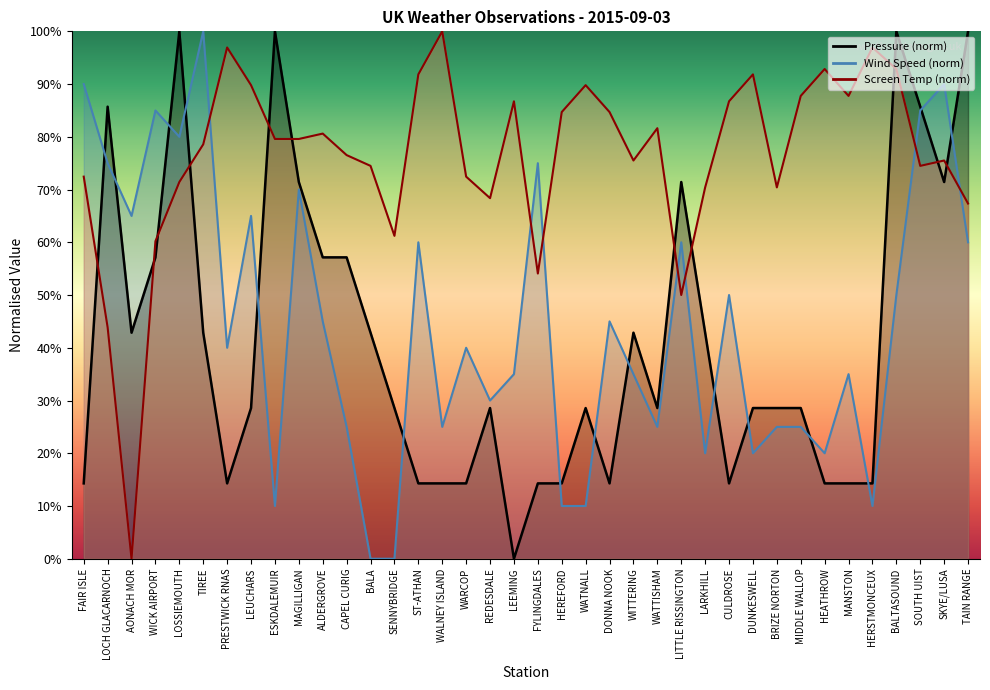

Rank the categories by Pressure value from lowest to highest.

LEEMING, FAIR ISLE, PRESTWICK RNAS, ST-ATHAN, WALNEY ISLAND, WARCOP, FYLINGDALES, HEREFORD, DONNA NOOK, CULDROSE, HEATHROW, MANSTON, HERSTMONCEUX, LEUCHARS, SENNYBRIDGE, REDESDALE, WATNALL, WATTISHAM, DUNKESWELL, BRIZE NORTON, MIDDLE WALLOP, AONACH MOR, TIREE, BALA, WITTERING, LARKHILL, WICK AIRPORT, ALDERGROVE, CAPEL CURIG, MAGILLIGAN, LITTLE RISSINGTON, SKYE/LUSA, LOCH GLACARNOCH, SOUTH UIST, LOSSIEMOUTH, ESKDALEMUIR, BALTASOUND, TAIN RANGE